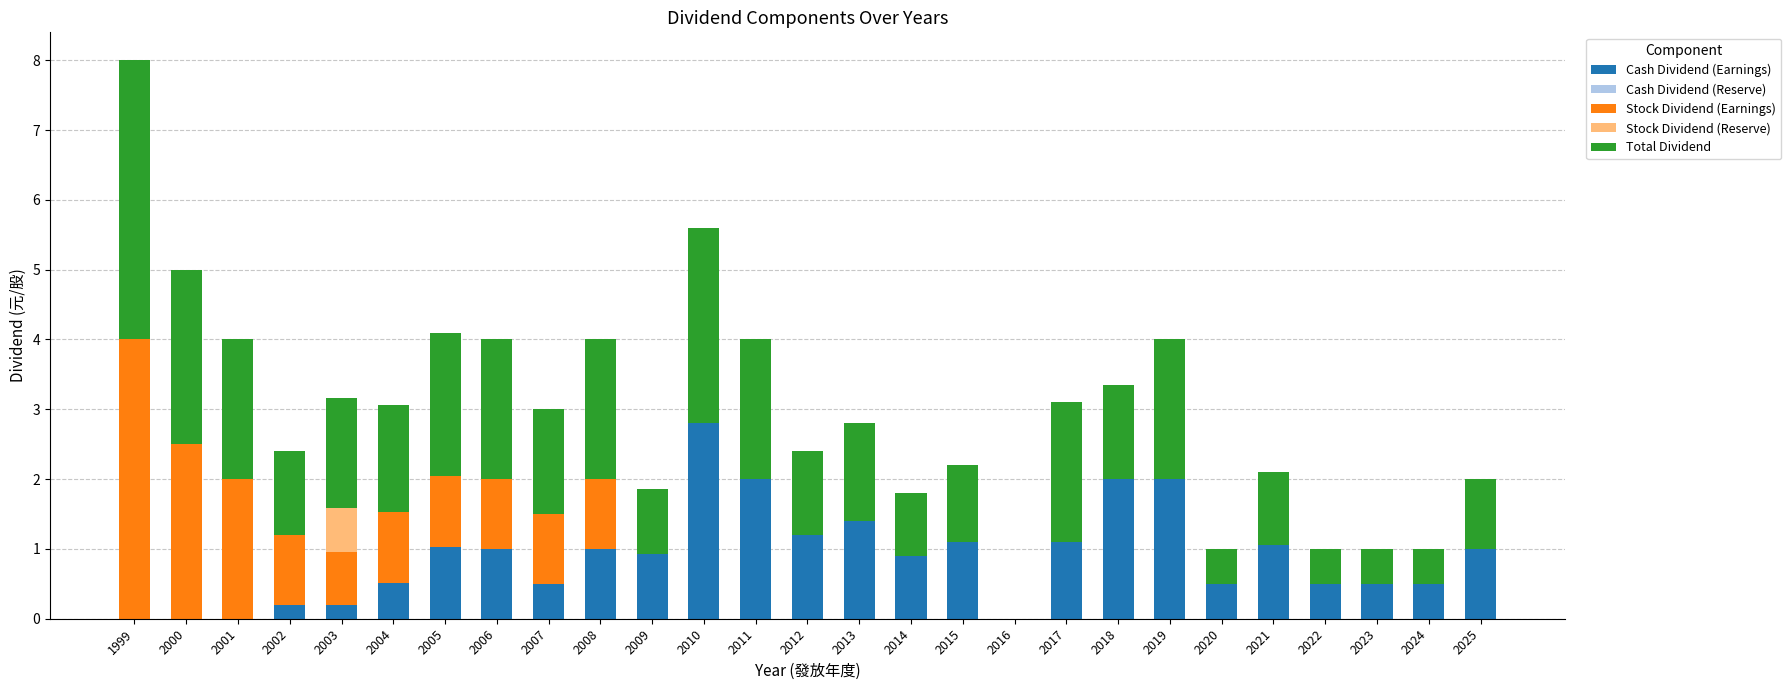

At which label does Cash Dividend (Earnings) reach its peak?

2010